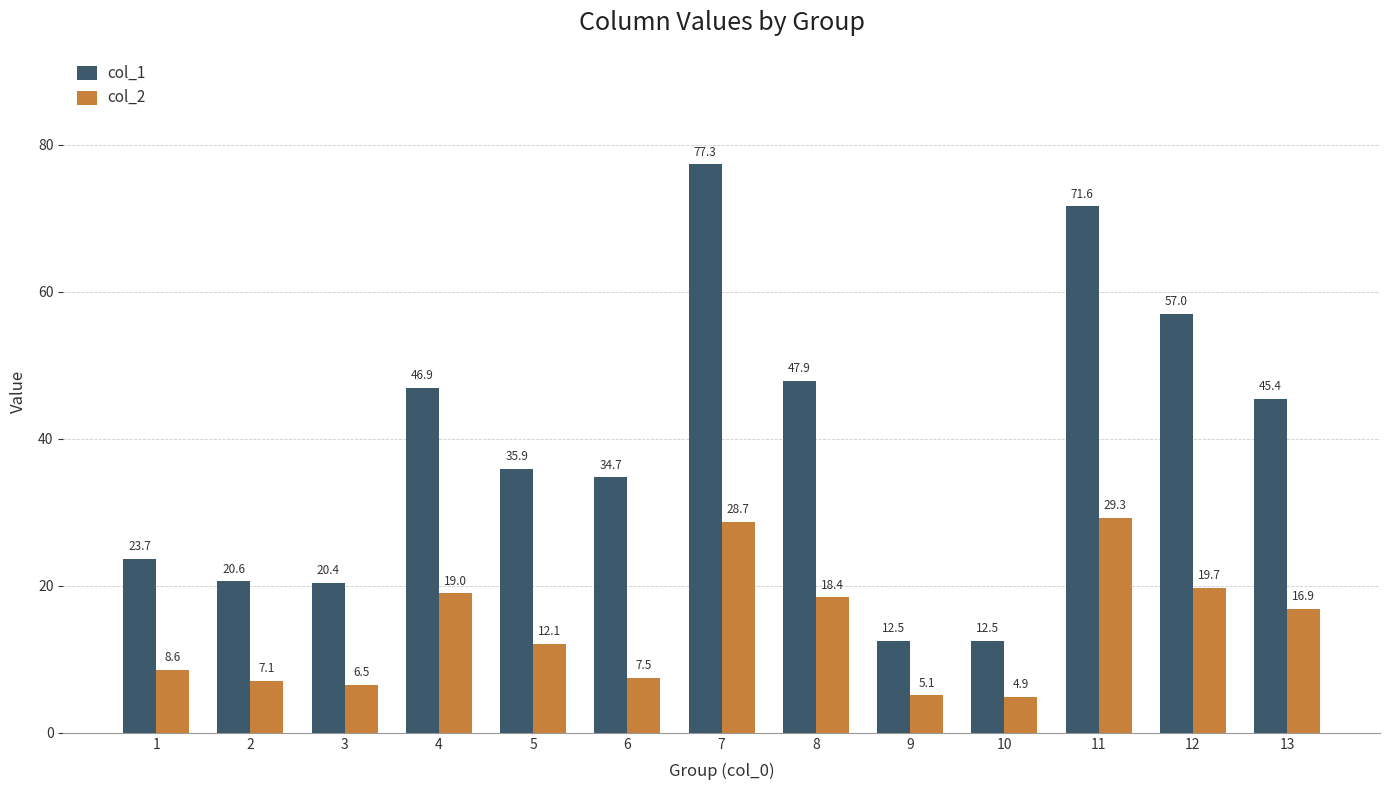

Reading right to left, extract all data points from this chart.

col_1: 45.4	57.0	71.6	12.5	12.5	47.9	77.3	34.7	35.9	46.9	20.4	20.6	23.7
col_2: 16.9	19.7	29.3	4.9	5.1	18.4	28.7	7.5	12.1	19.0	6.5	7.1	8.6